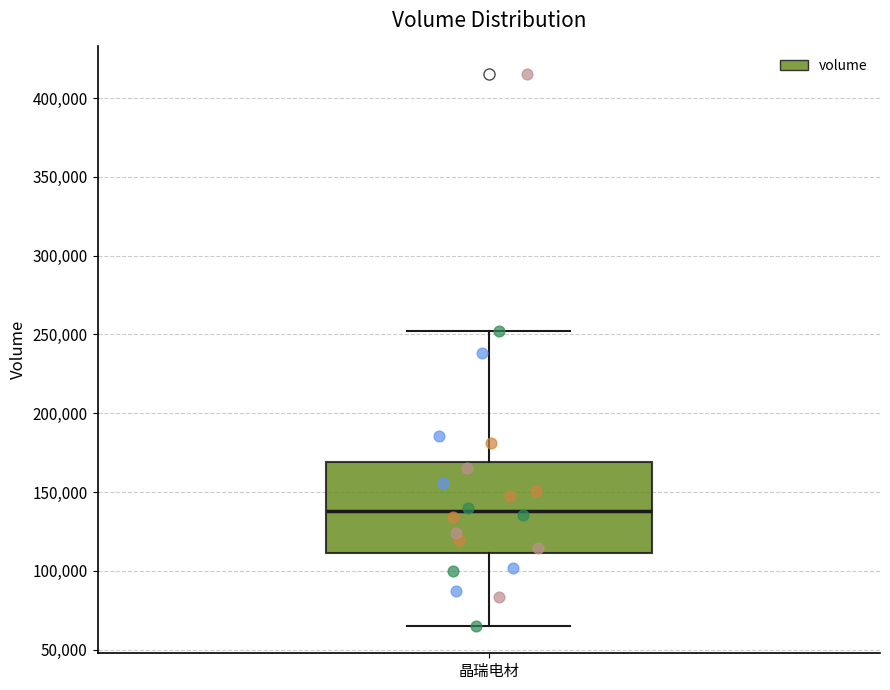

Transcribe this box plot: give where the median line is, the range the box spans, and where the two whiskers end, as read against the y-axis. The values are not printed on the chart, so give them approximately, as read against the axis.

median 140000, box 110000 to 170000, whiskers 65000 to 250000